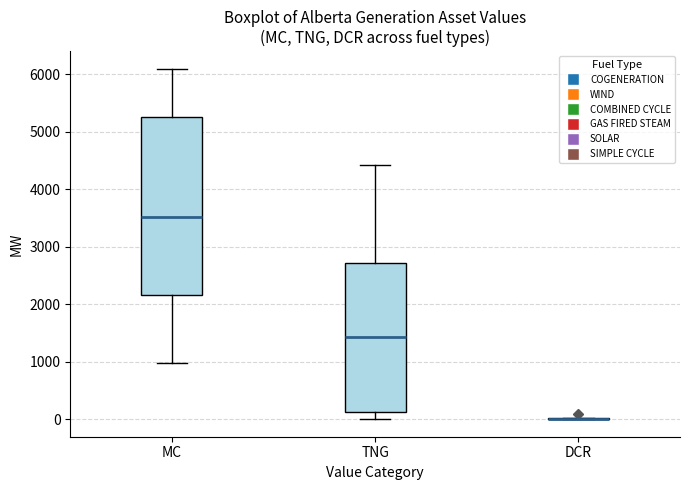

Reading left to right, transcribe this box plot: for each box, give where its median line is, the range the box spans, and where its two whiskers end, as read against the y-axis. The values are not printed on the chart, so give them approximately, as read against the axis.

MC: median 3500, box 2200 to 5200, whiskers 1000 to 6100
TNG: median 1400, box 100 to 2700, whiskers 0 to 4400
DCR: box collapsed to a line at 0, whiskers 0 to 0